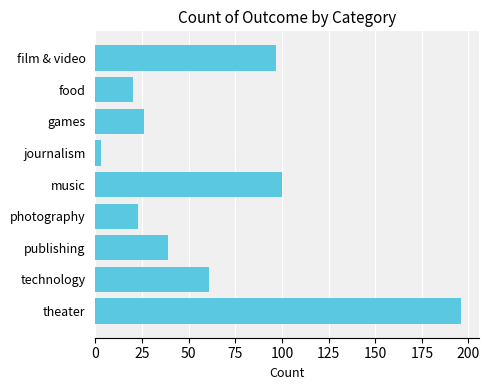

Are the bars grouped side by side (vs. stacked)?

No